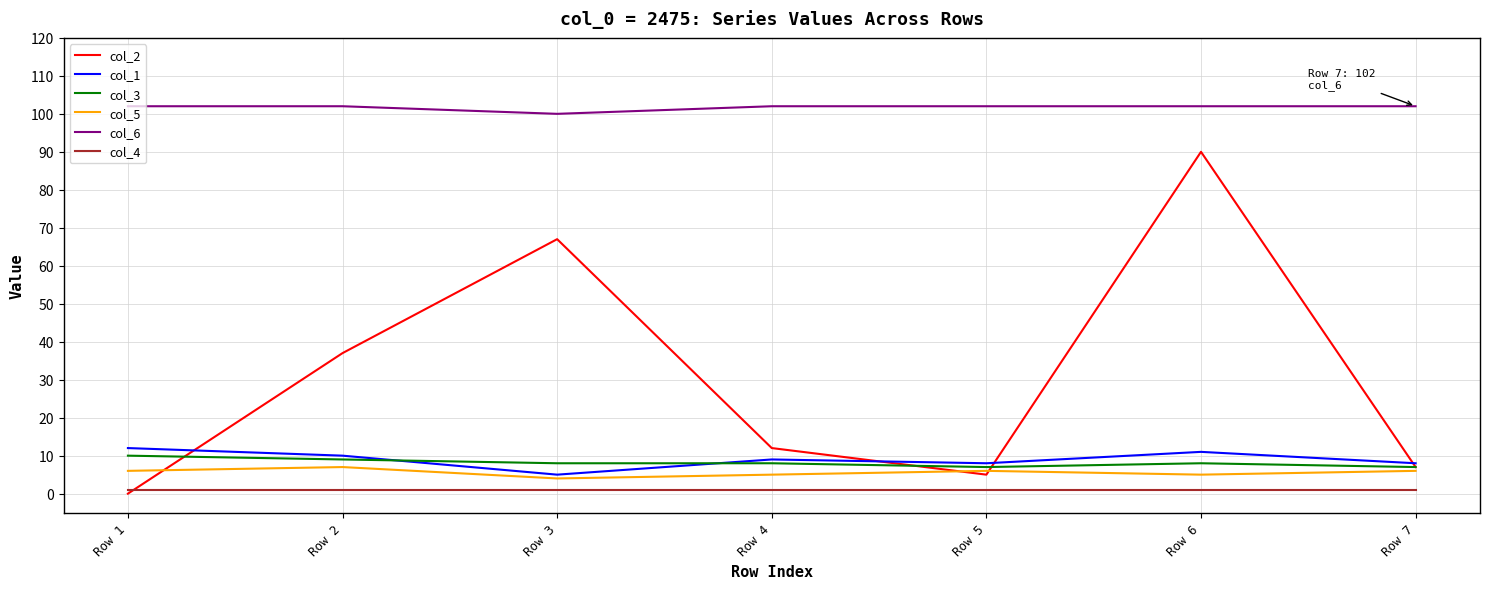

Rank the series by their maximum value, from lowest to highest.

col_4, col_5, col_3, col_1, col_2, col_6